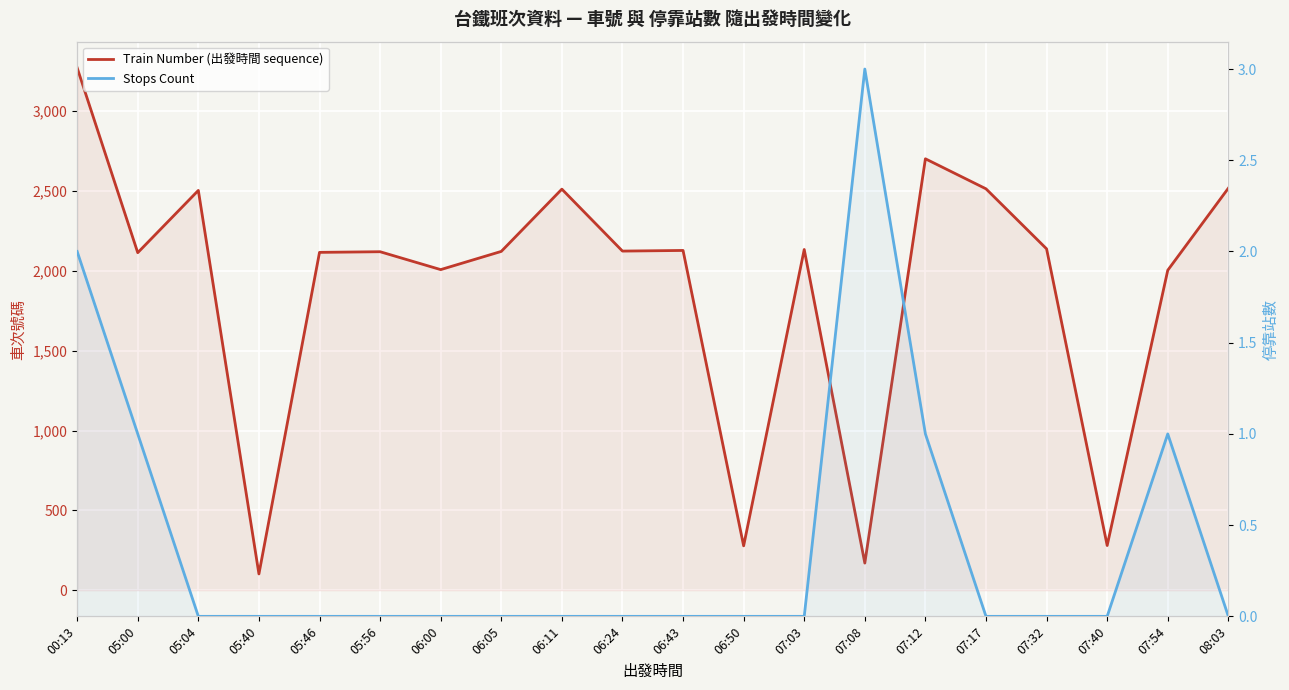

True or false: Train Number (出發時間 sequence) and Stops Count intersect in this chart.

False